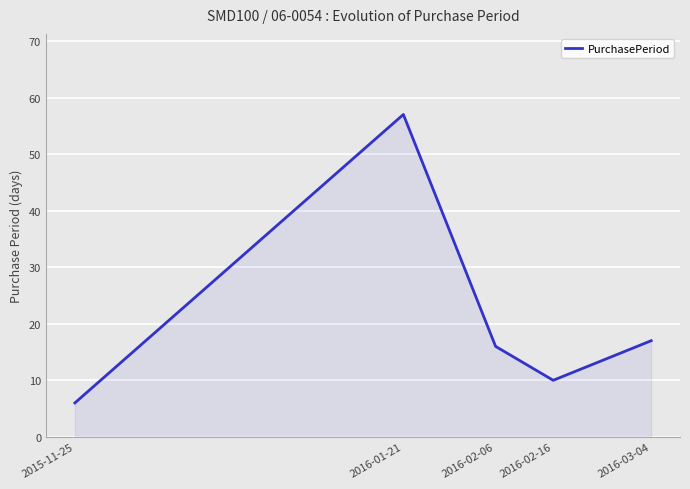

What is the difference between the maximum and minimum values?

51